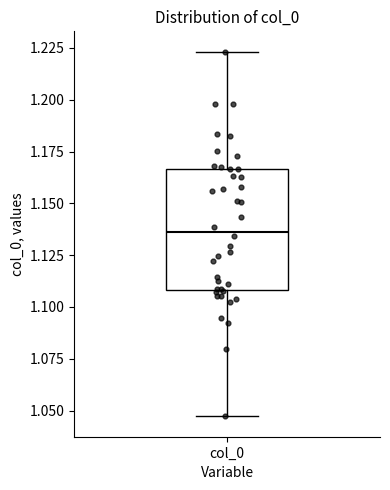

Transcribe this box plot: give where the median line is, the range the box spans, and where the two whiskers end, as read against the y-axis. The values are not printed on the chart, so give them approximately, as read against the axis.

median 1.135, box 1.110 to 1.165, whiskers 1.045 to 1.225